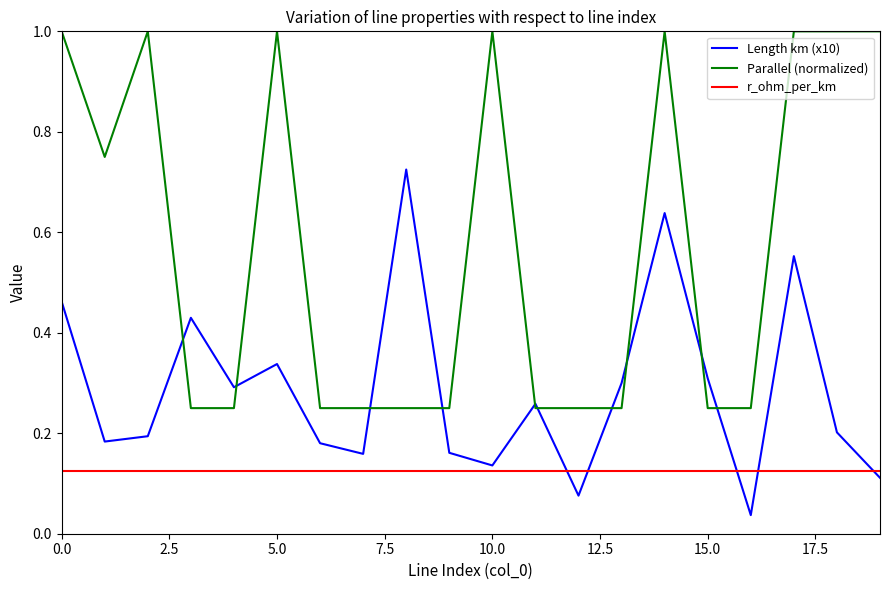

List the series in order of their peak value, highest first.

Parallel (normalized), Length km (x10), r_ohm_per_km